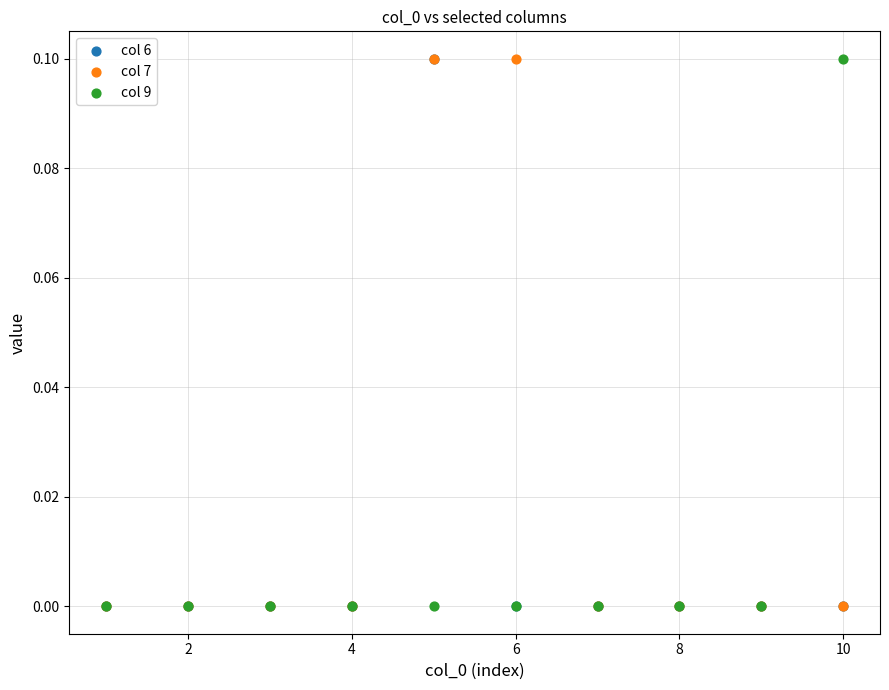

What are all the series names shown in the legend?

col 6, col 7, col 9